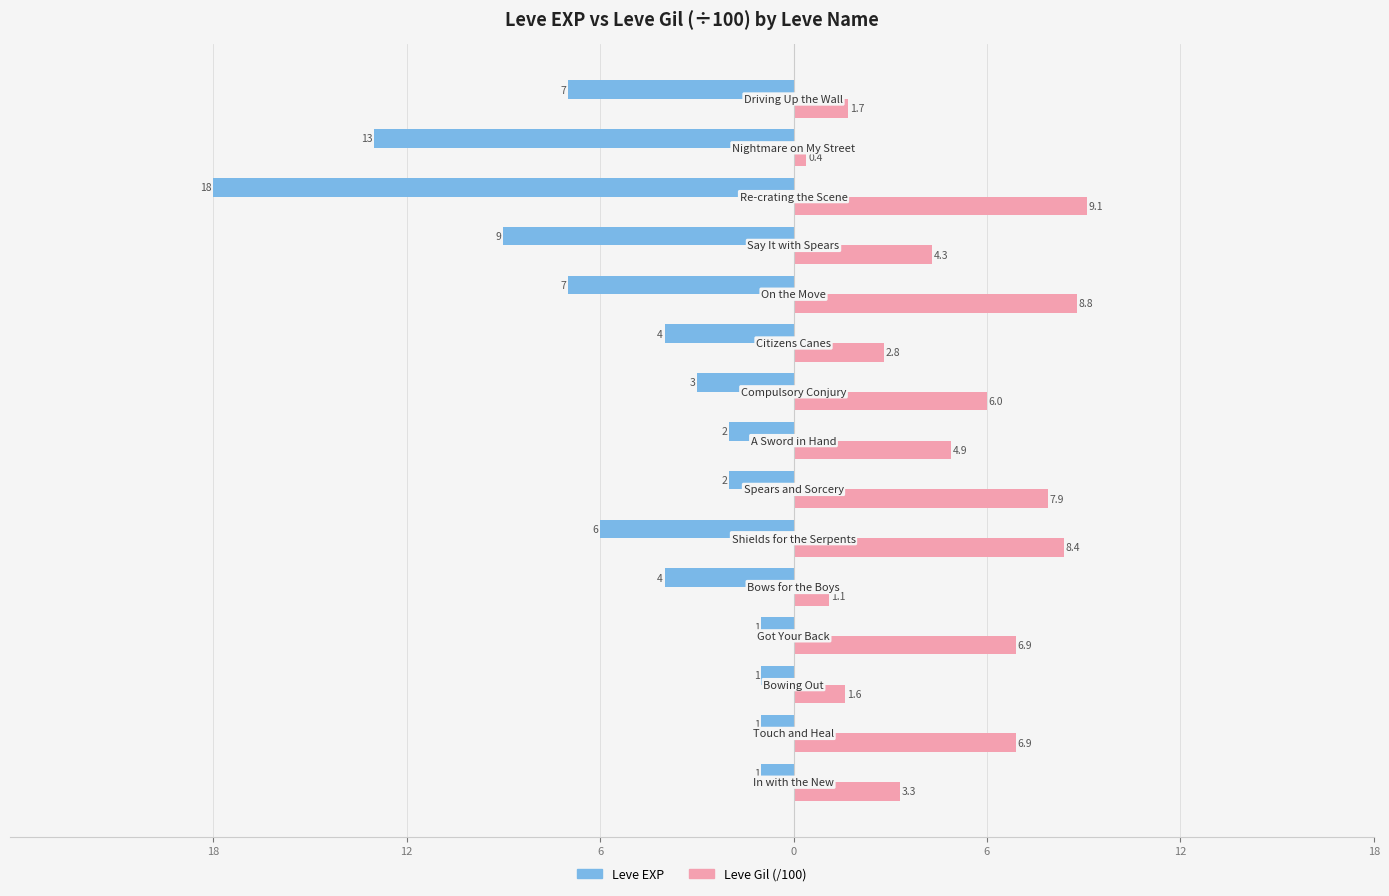

What are all the series names shown in the legend?

Leve EXP, Leve Gil (/100)